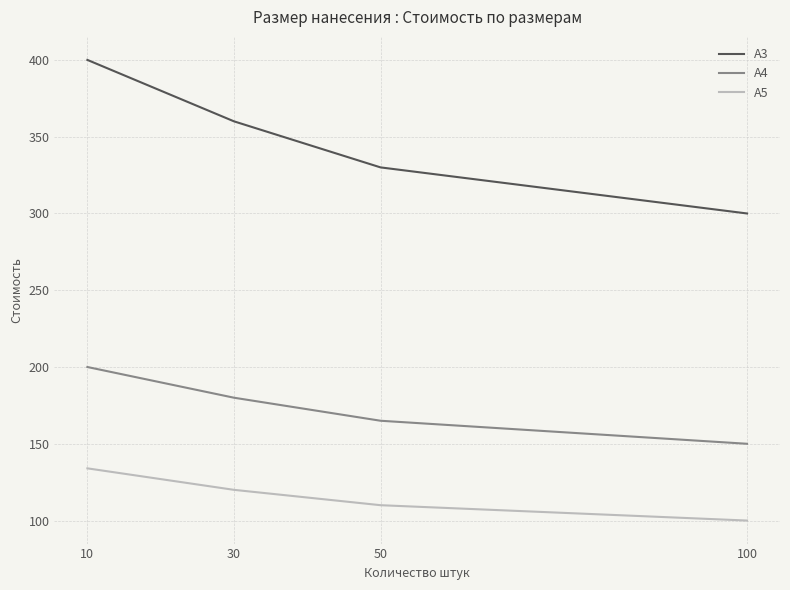

At which label does A3 first exceed 360?

10